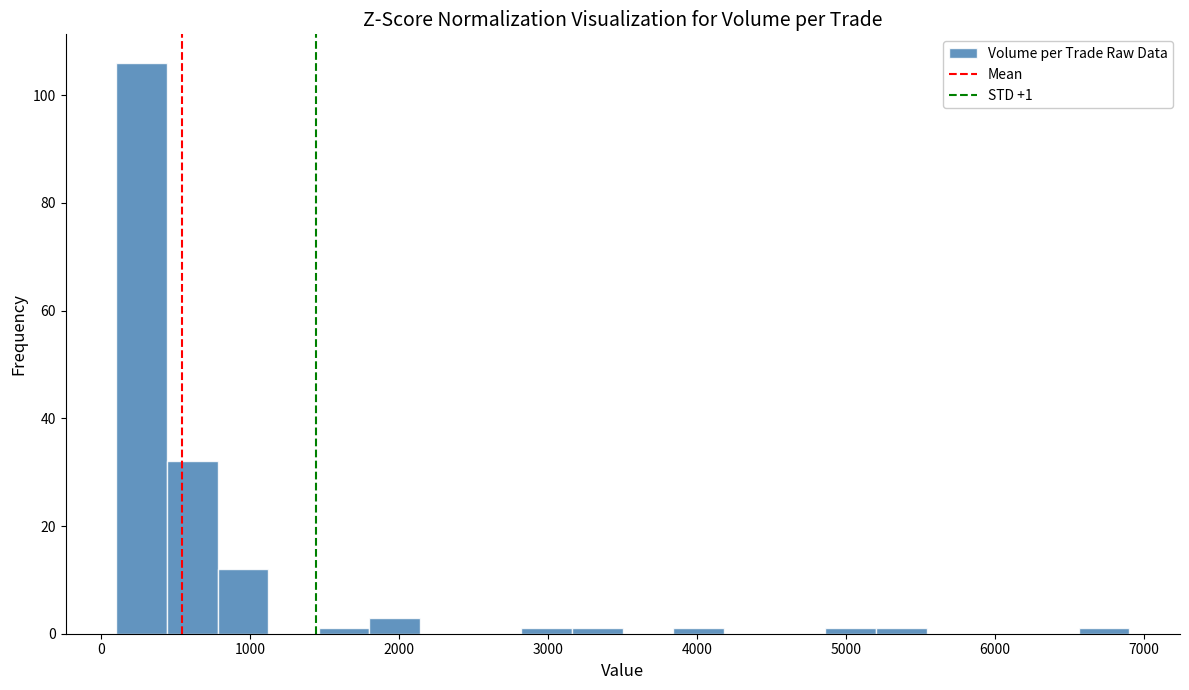

Read against the x-axis, roughly where is the centre of the tallest bar?

300